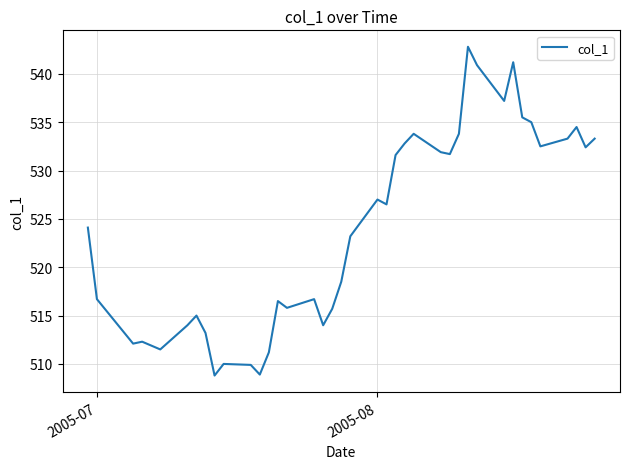

What is the minimum value shown in the chart?

508.8